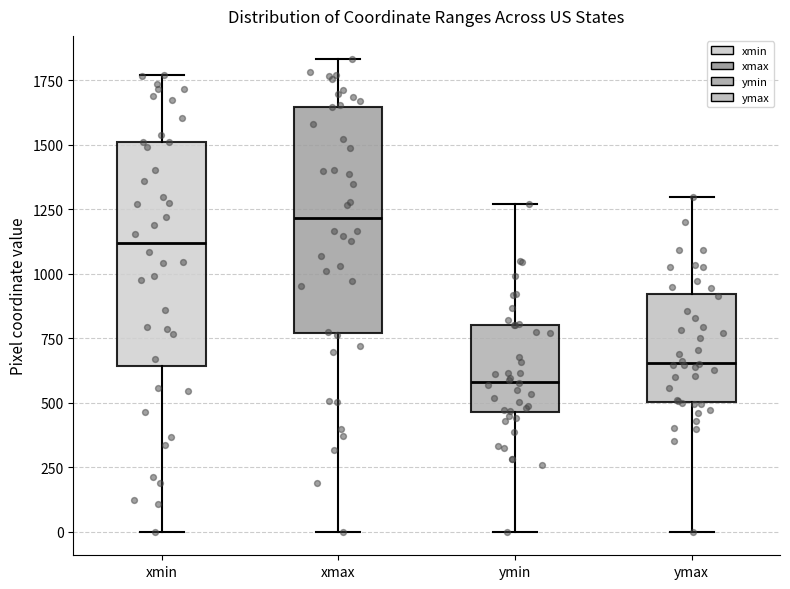

Where does the median line of the box for xmax sit on the y-axis? The values are not printed on the chart, so give them approximately, as read against the axis.

1200